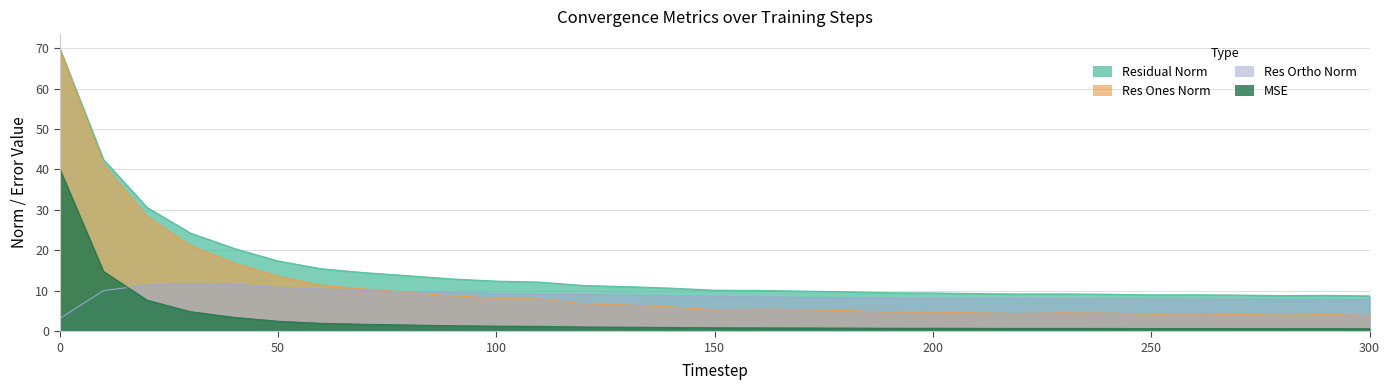

What is the sum of all residual_norm values?

468.4